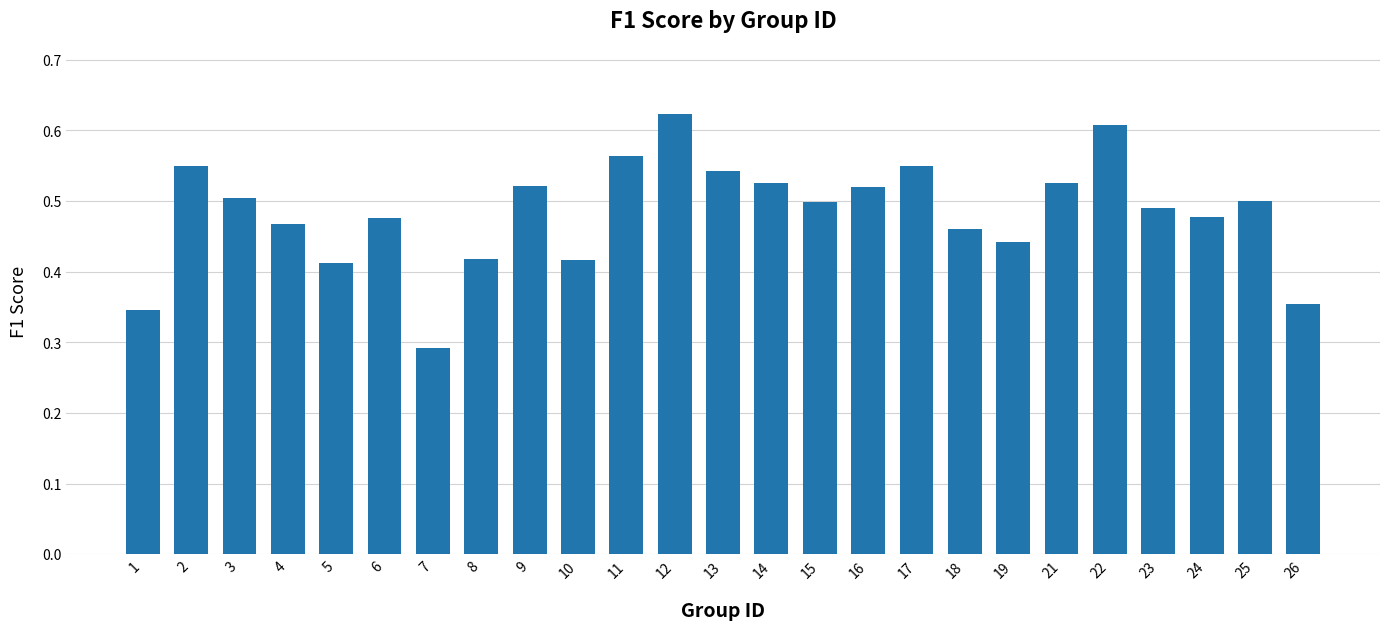

What is the sum of the values at 1 and 17?

0.9